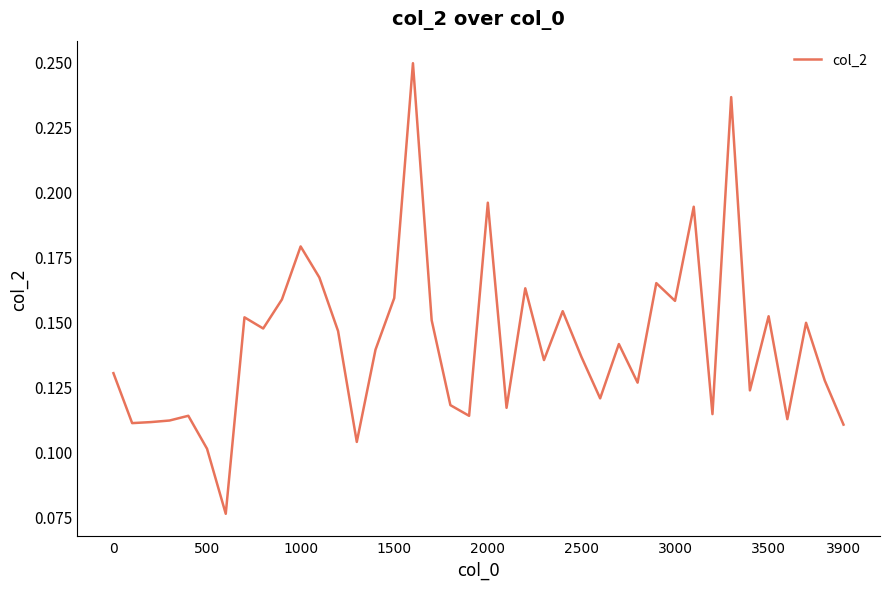

How many lines are shown in the chart?

1